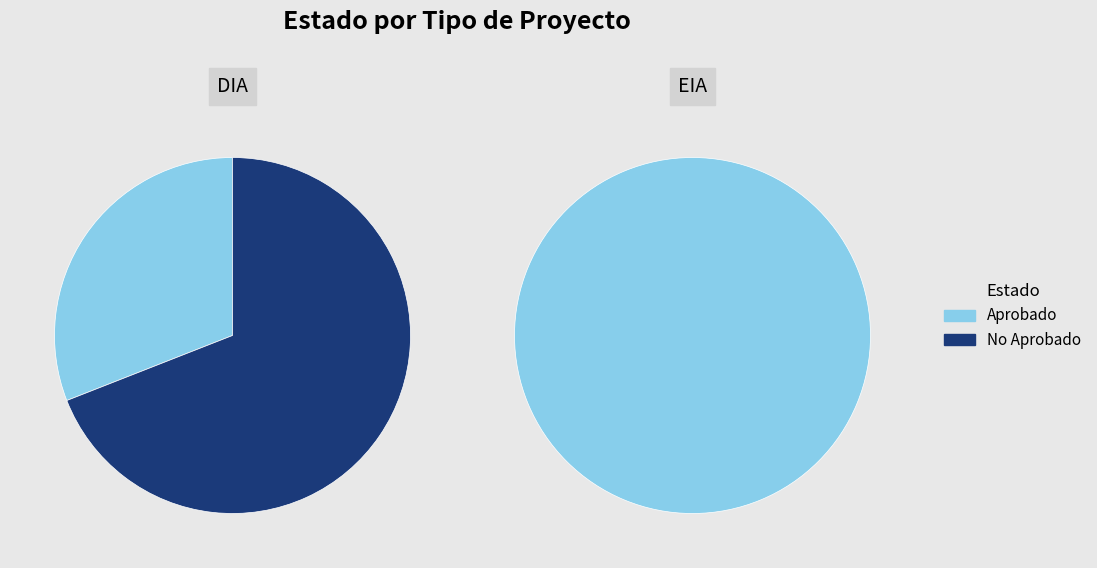

Rank the series at EIA from highest to lowest value.

Aprobado, No Aprobado